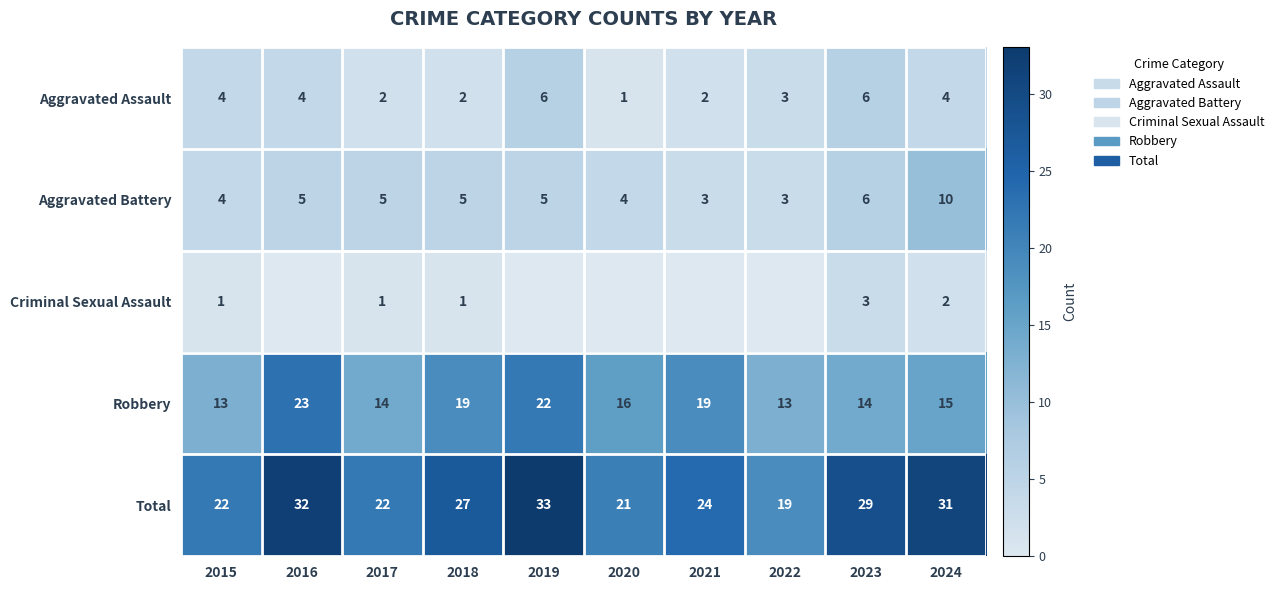

Is the value of Aggravated Battery at 2016 greater than the value of Total at 2017?

No